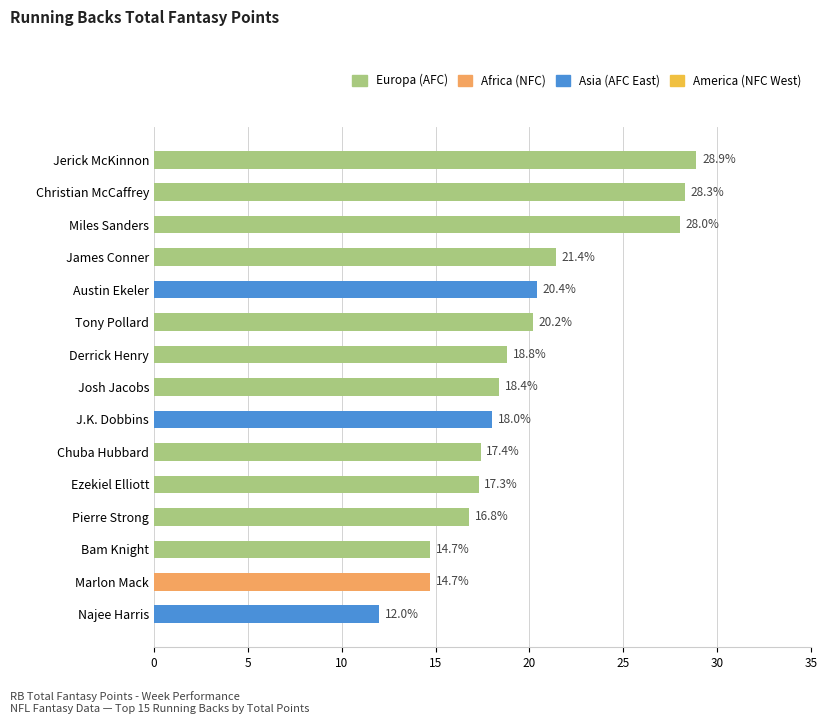

What is the value of the 15th bar from the top?

12.0